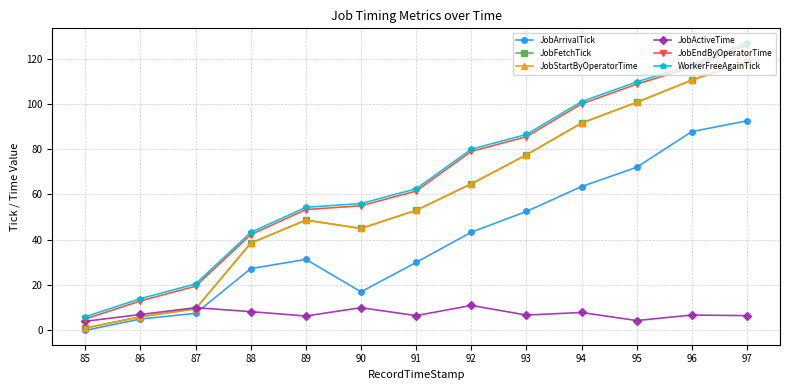

Is this an area chart (filled region under the line)?

No